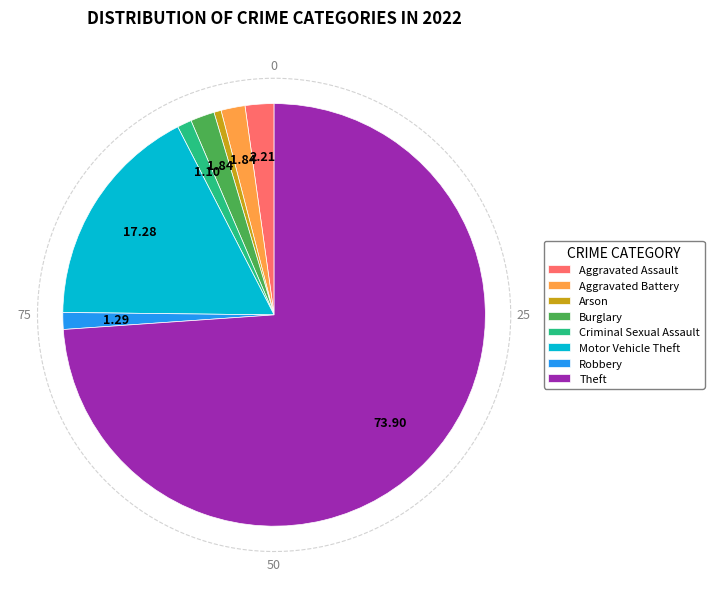

Is it true that Criminal Sexual Assault is 15% of the pie?

False